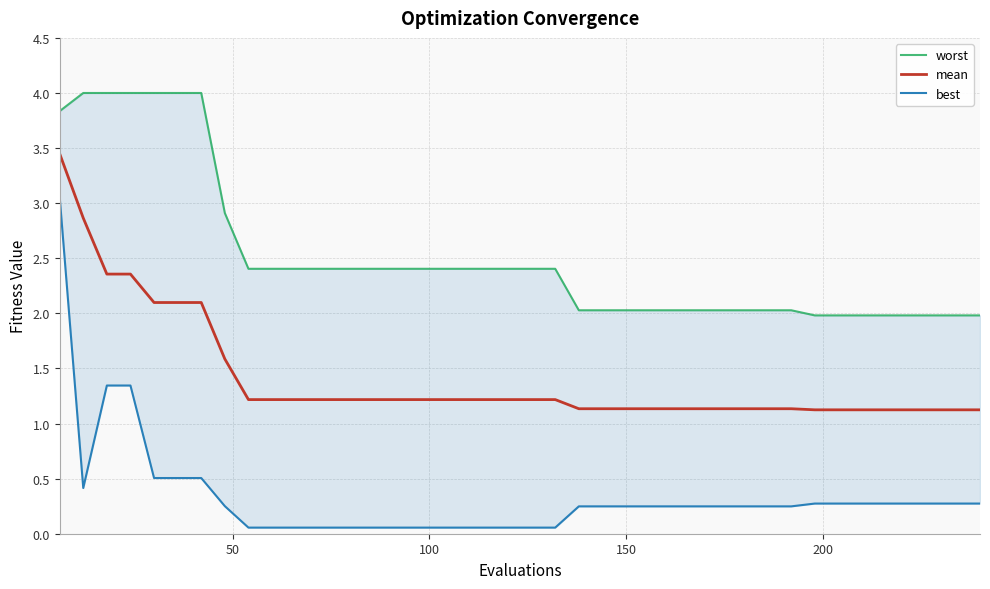

Is the value of worst at 6 greater than the value of mean at 19?

Yes